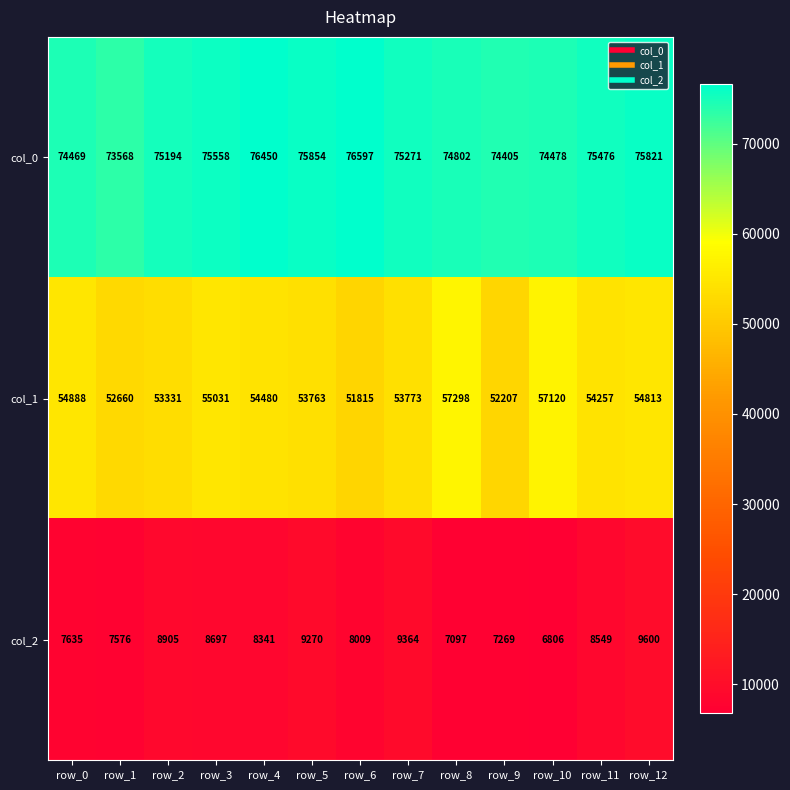

The value of col_0 at row_8 is 97961. True or false?

False